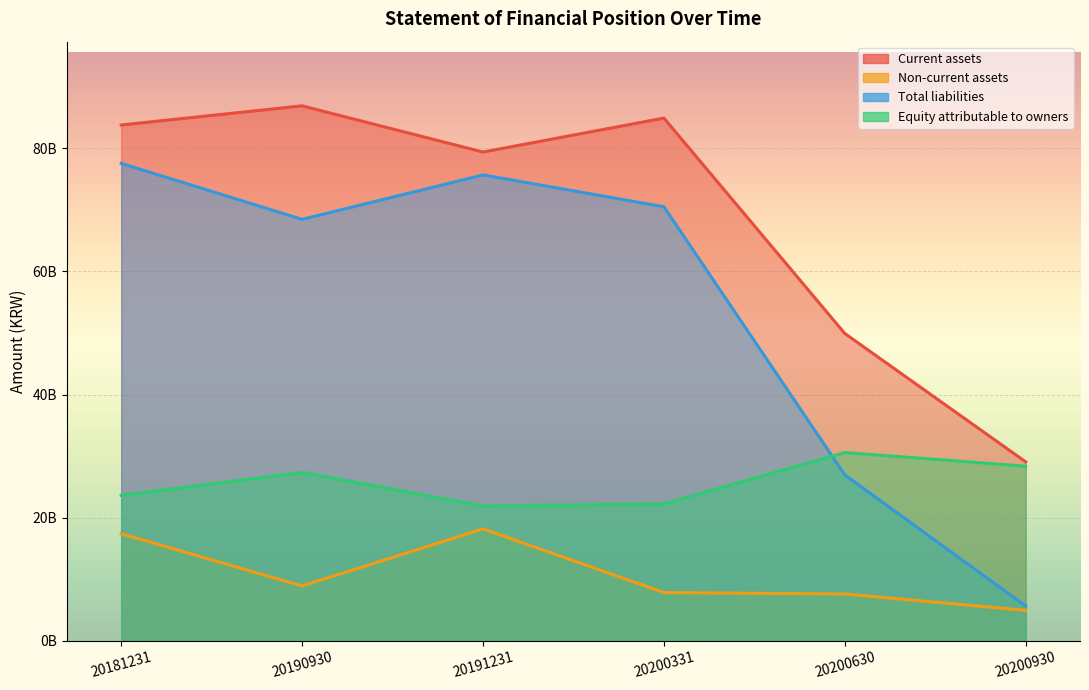

What is the value of the Current assets point at the 4th from the left?

84903624086